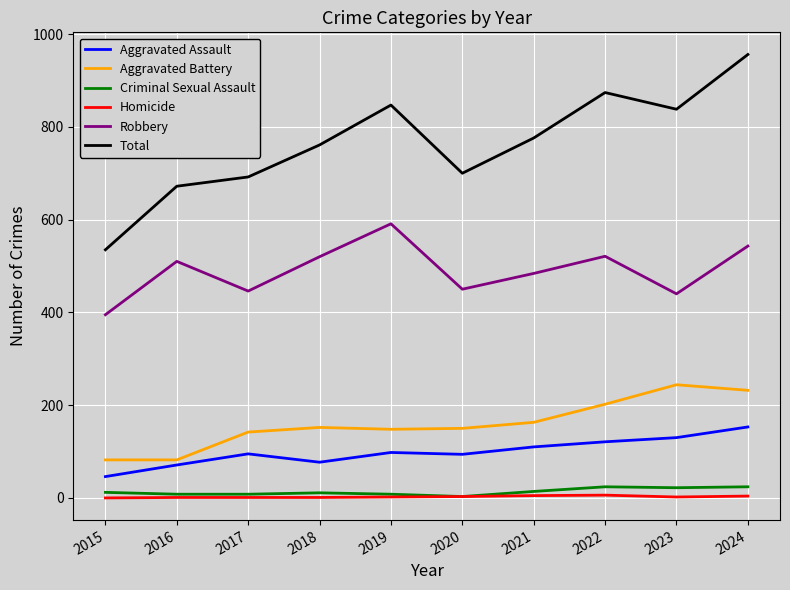

What is the total value across all series at 2016?

1344